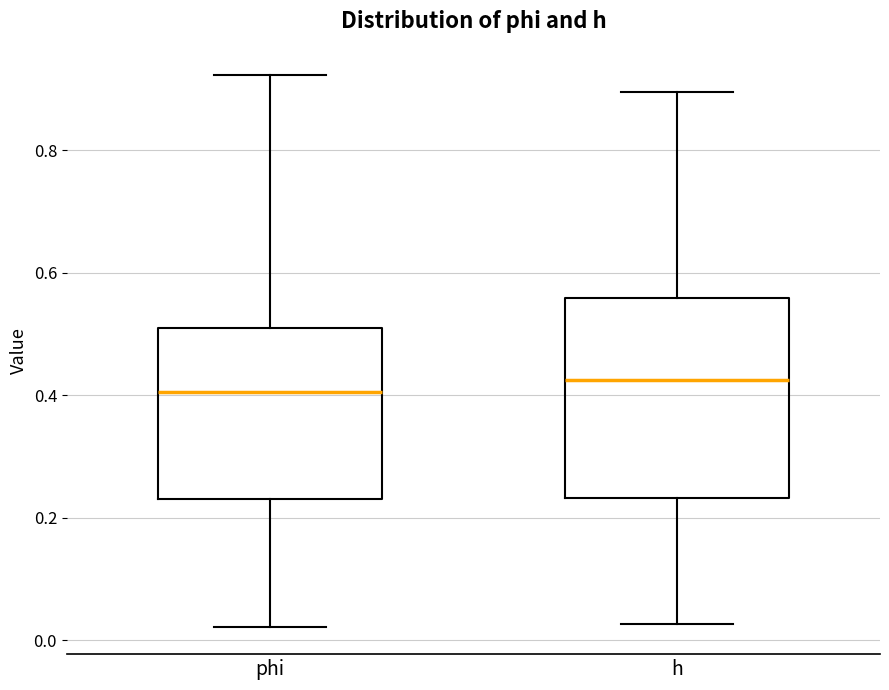

Comparing the boxes themselves (not the whiskers), which one is the tallest?

h